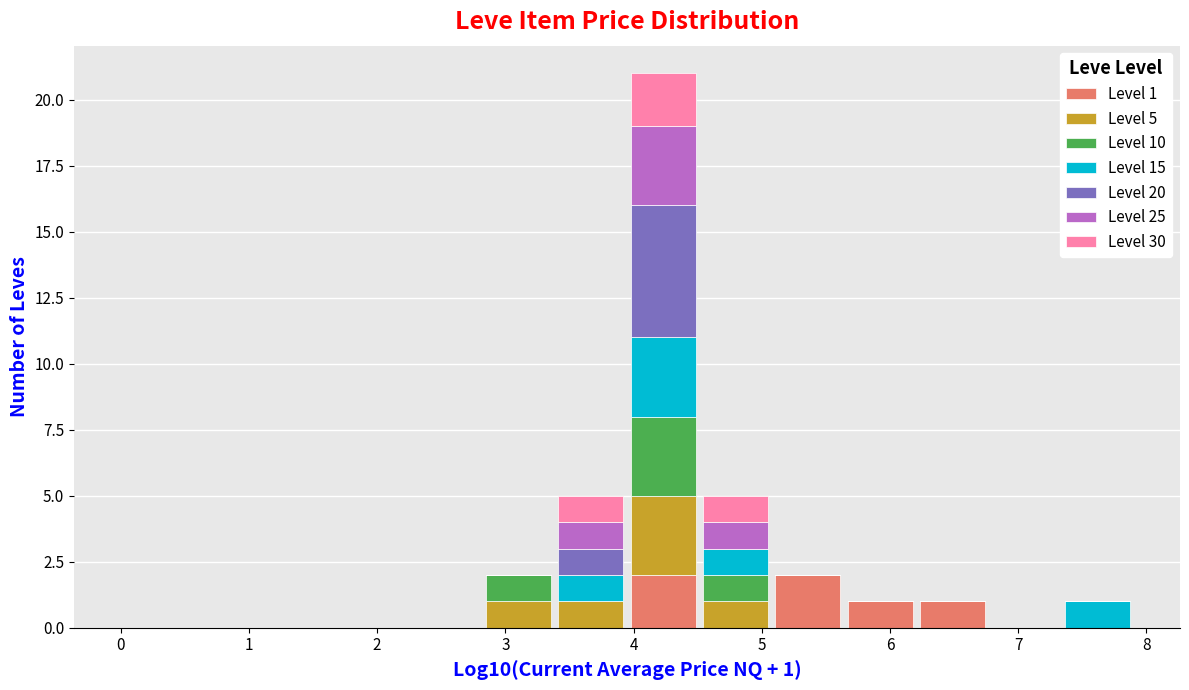

Which range on the x-axis has the tallest stacked bar (by total height)?

3.9 to 4.5